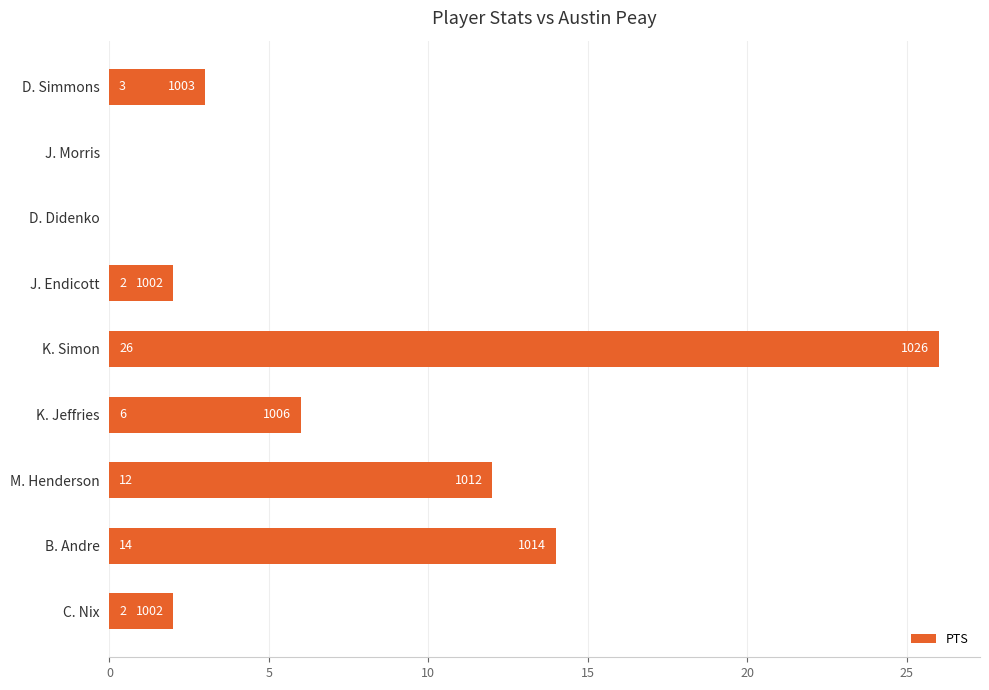

How many series are shown in this chart?

1